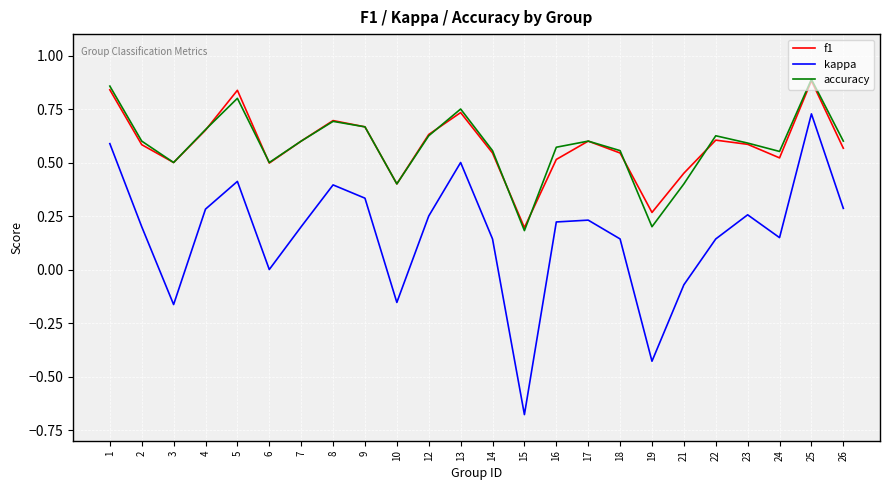

Is it true that kappa equals 0.4 at 5?

True